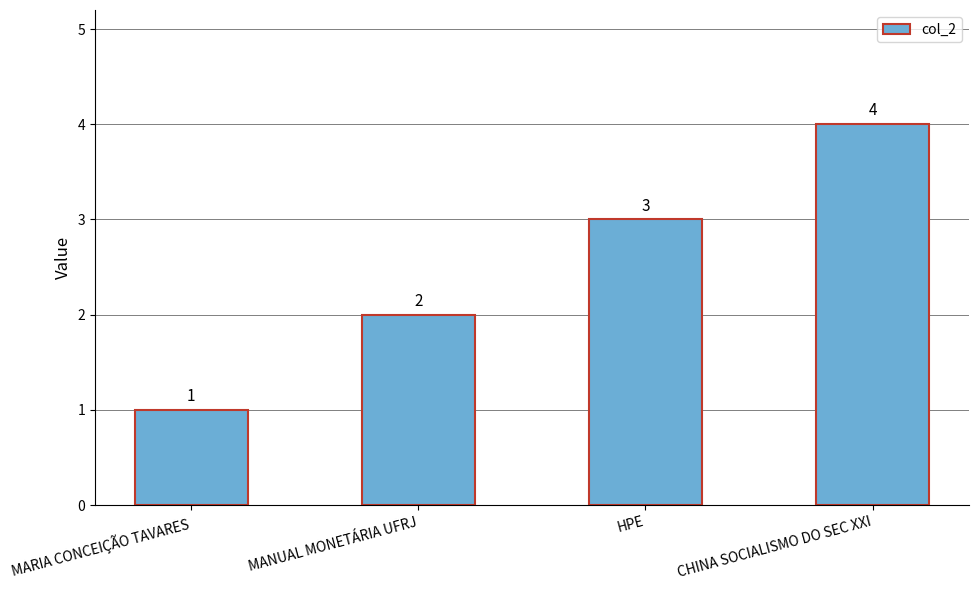

Count the number of data series in this chart.

1